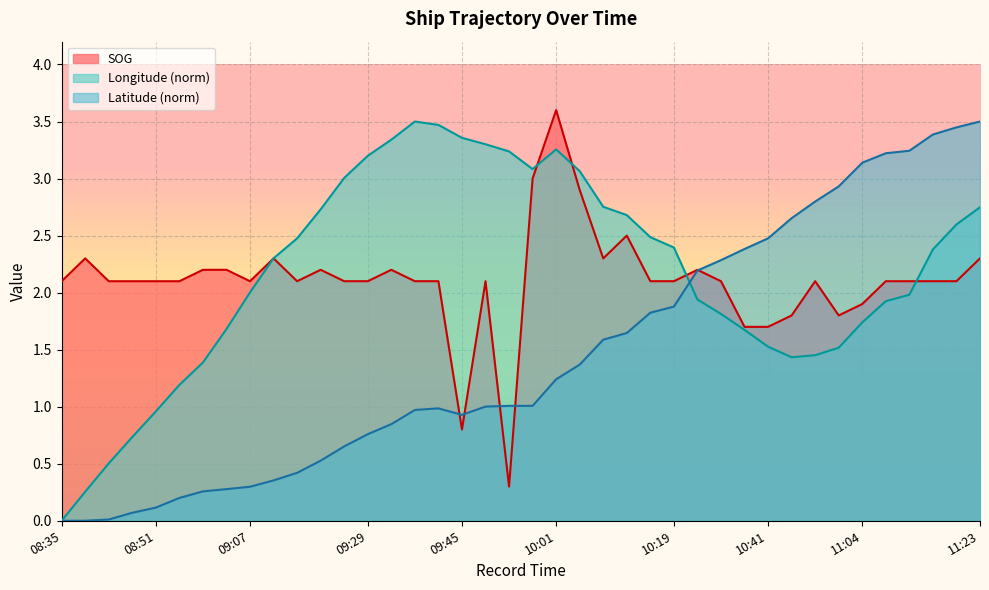

Count the number of categories in the chart.

40